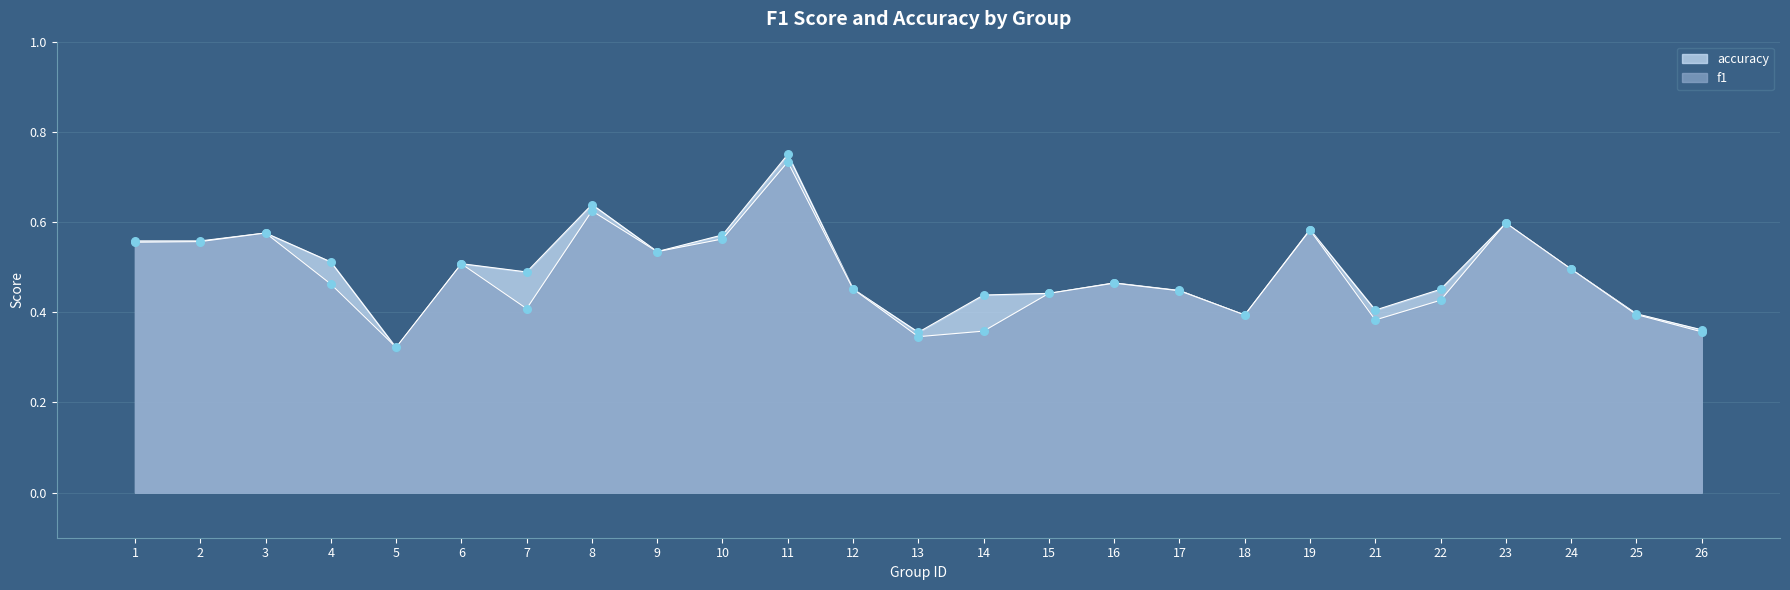

What is the total value across all series at 4?

1.0